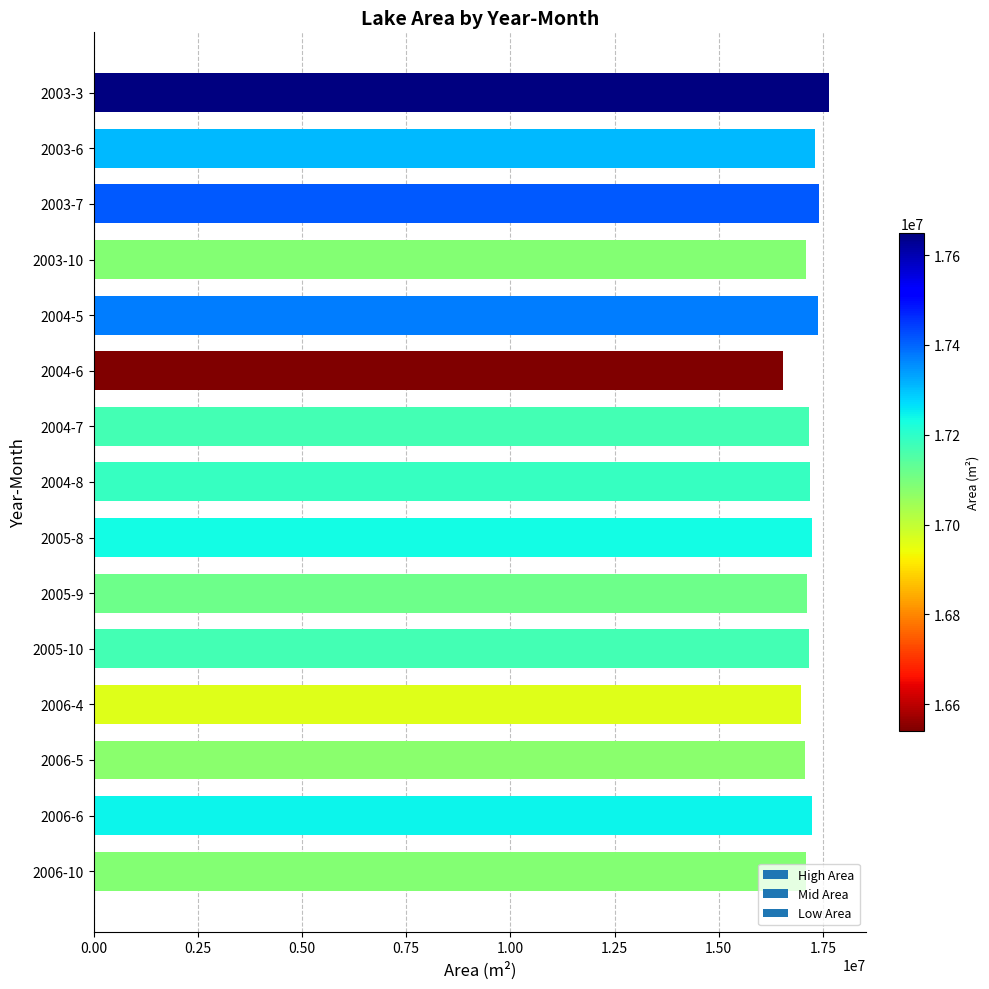

The chart shows a value of 8057318 at 2005-8. True or false?

False